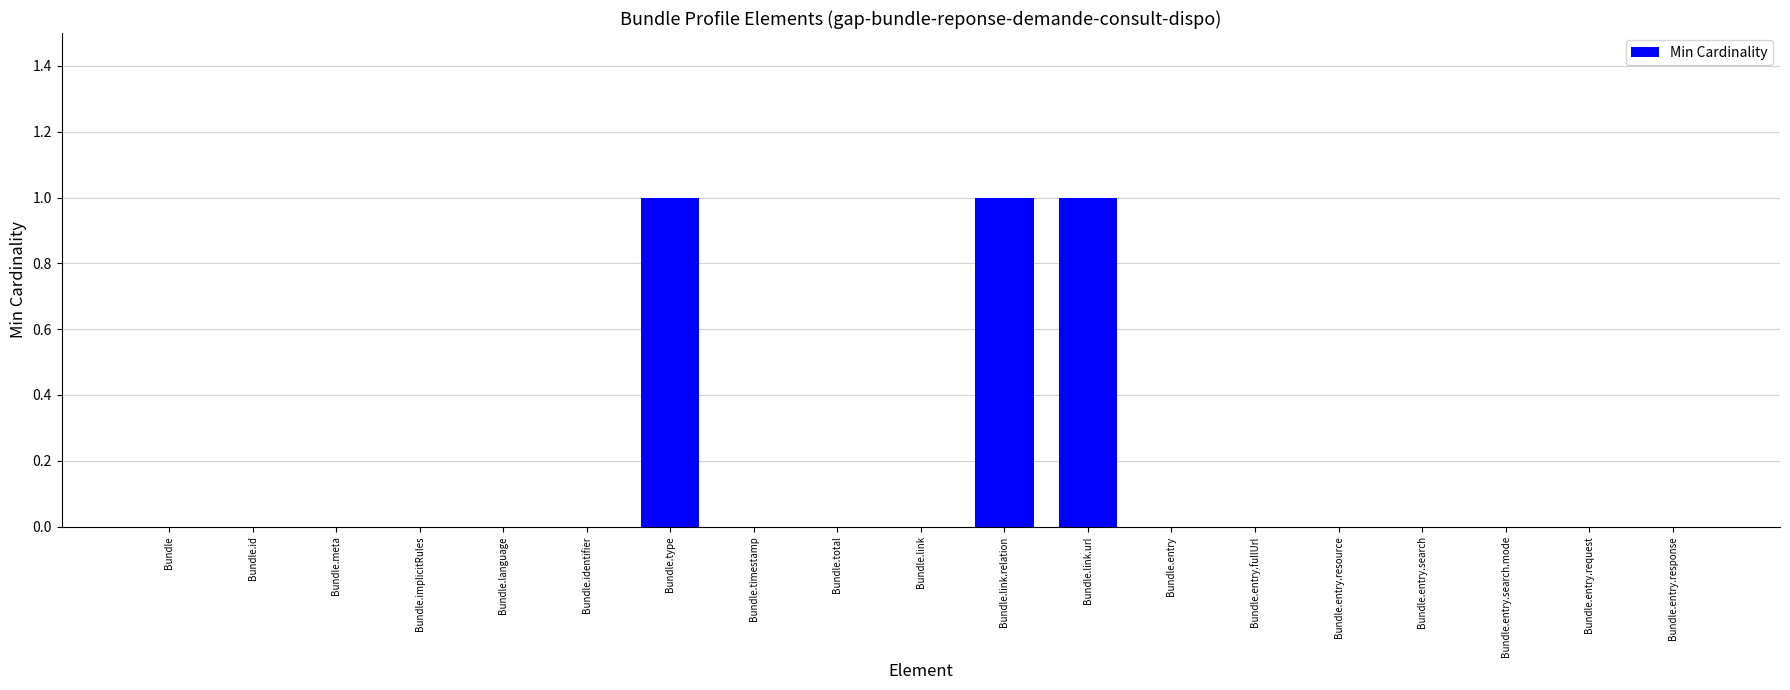

What is the change in value from Bundle.language to Bundle.type?

+1